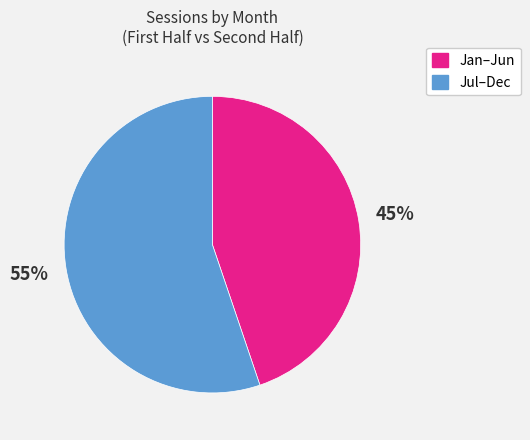

Is there a majority slice in this chart?

Yes